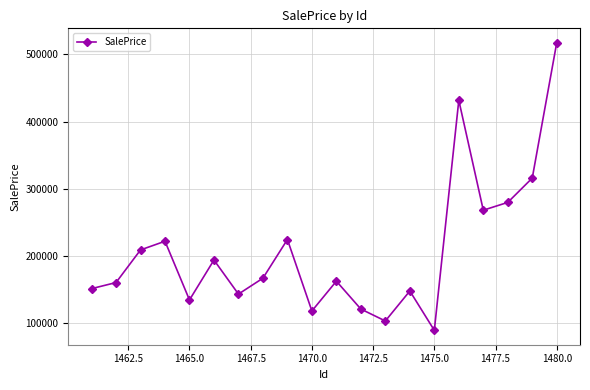

How many series are shown in this chart?

1